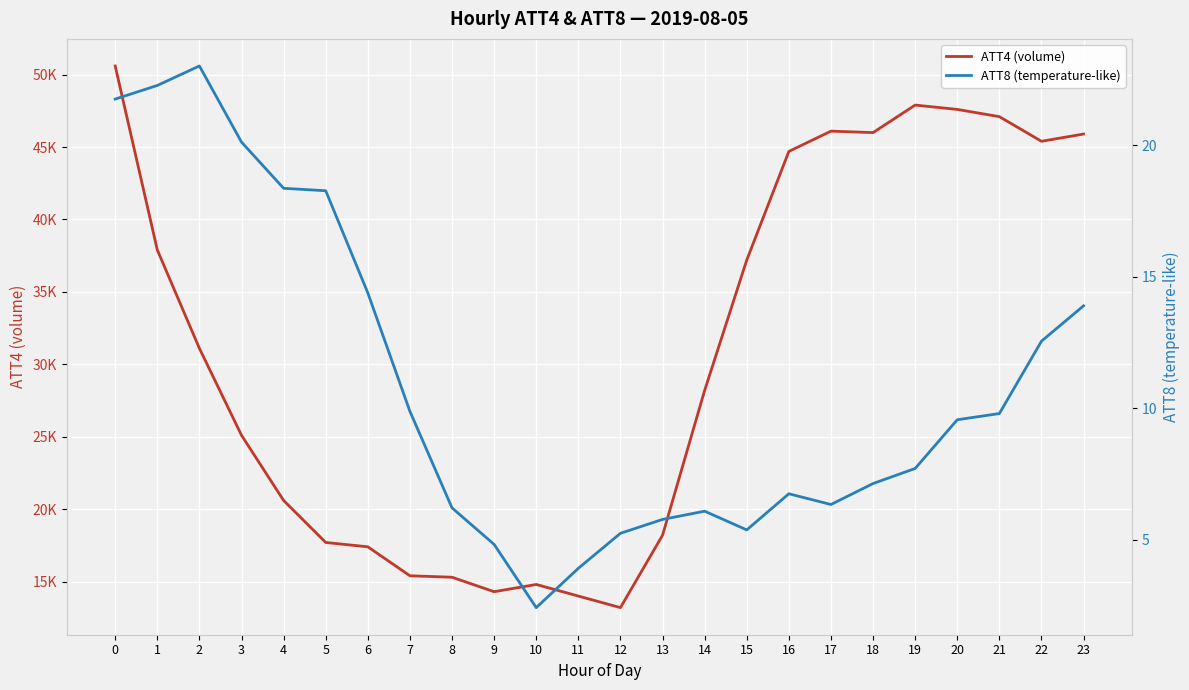

At which label does ATT4 (volume) reach its minimum?

12